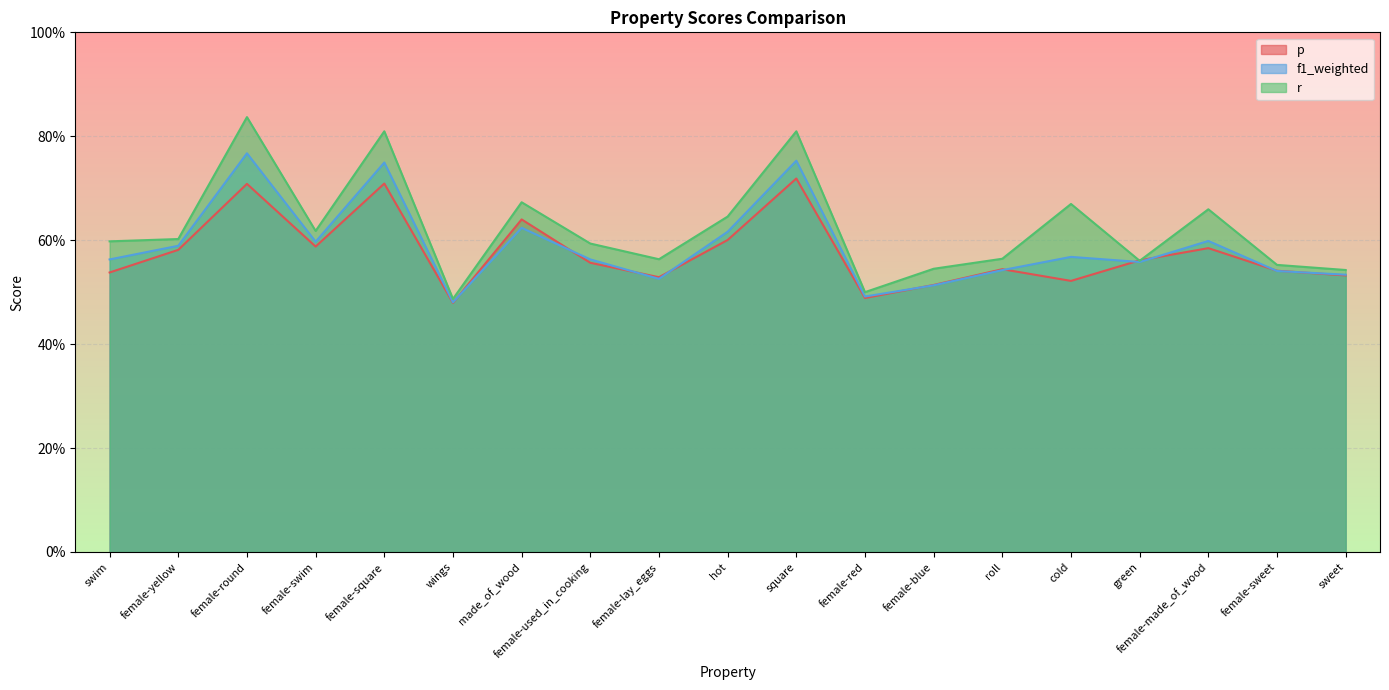

What are all the series names shown in the legend?

p, f1_weighted, r